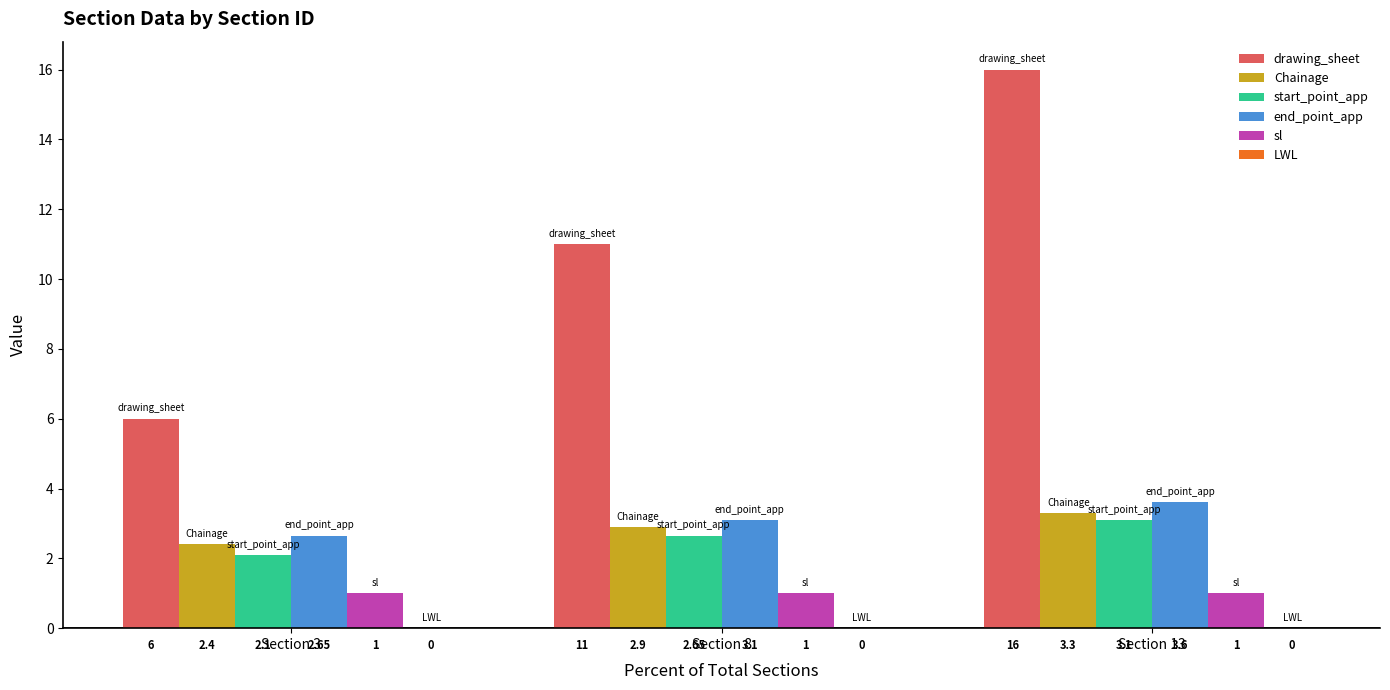

Which series changed the most between Section 3 and Section 13?

drawing_sheet